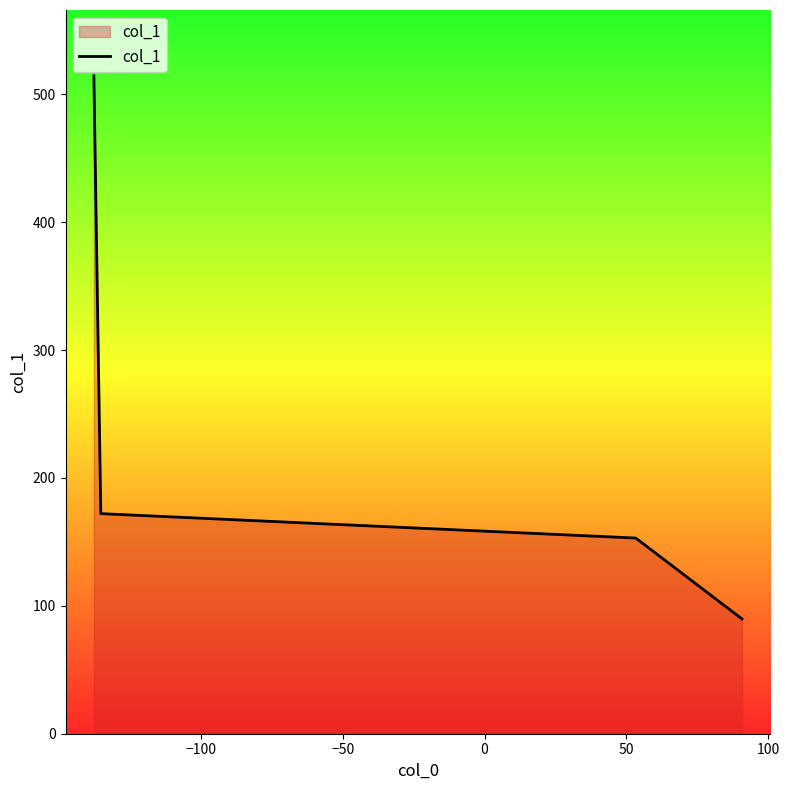

Reading right to left, what are all the values shown in this chart?

89.8	153.0	172.1	514.4